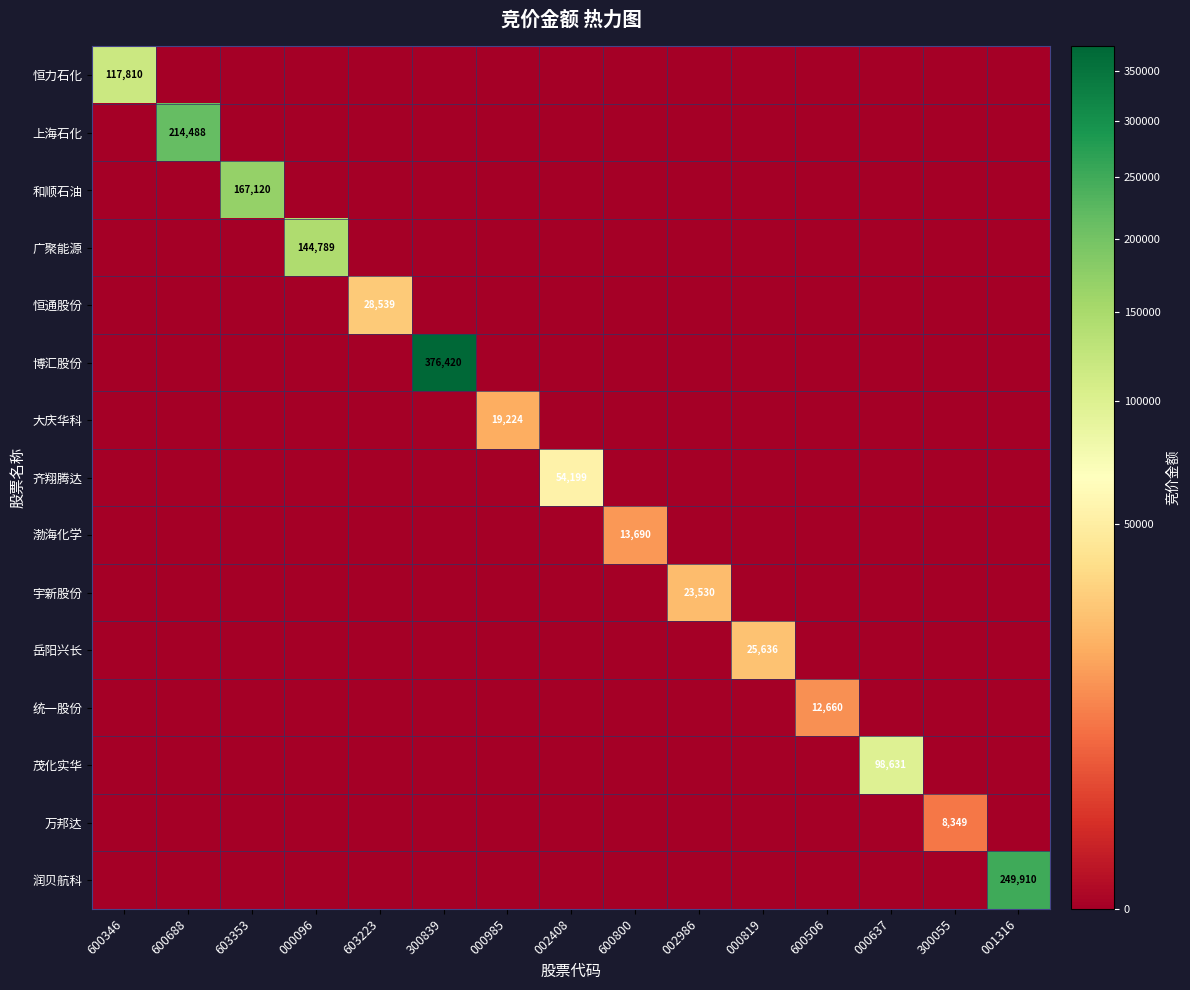

How many data points in 渤海化学 are above 0?

1